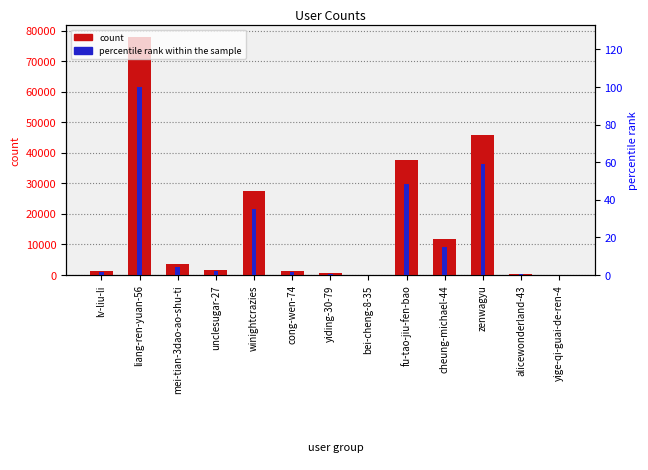

How many groups of bars are there?

13